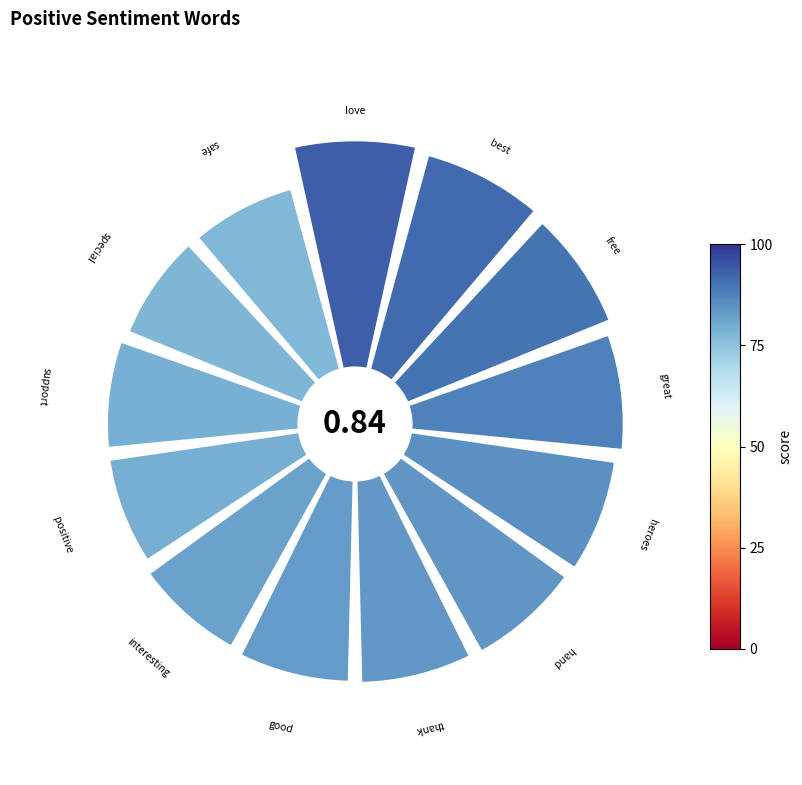

Combined, do 0.4 and 8 account for over 50%?

No